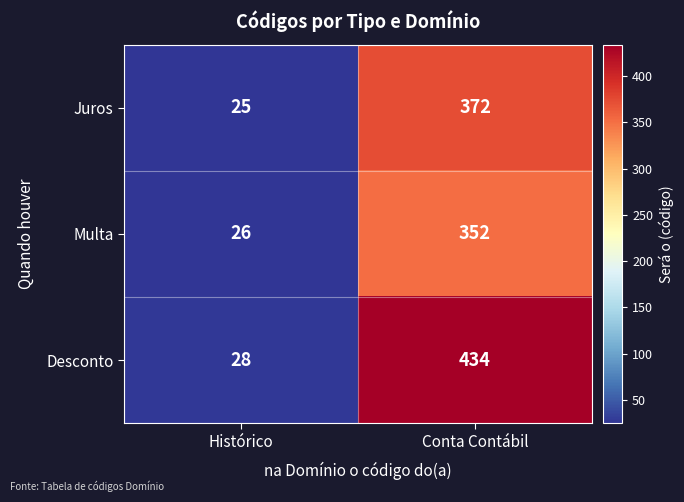

The value of Juros at Histórico is 9. True or false?

False